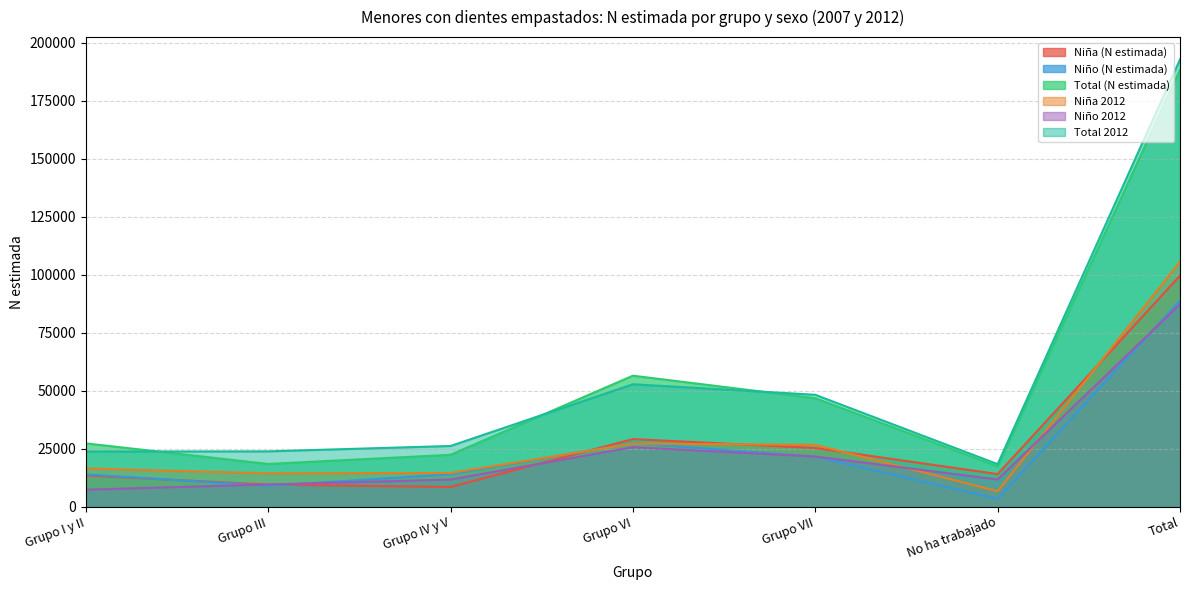

Reading left to right, what are all the values shown in this chart?

Niña (N estimada): Grupo I y II=13380	Grupo III=9443	Grupo IV y V=8418	Grupo VI=29075	Grupo VII=25228	No ha trabajado=13982	Total=99526
Niño (N estimada): Grupo I y II=13854	Grupo III=8919	Grupo IV y V=13896	Grupo VI=27339	Grupo VII=21490	No ha trabajado=3320	Total=88819
Total (N estimada): Grupo I y II=27235	Grupo III=18362	Grupo IV y V=22314	Grupo VI=56414	Grupo VII=46718	No ha trabajado=17302	Total=188344
Niña 2012: Grupo I y II=16425	Grupo III=14293	Grupo IV y V=14459	Grupo VI=27134	Grupo VII=26607	No ha trabajado=6614	Total=105530
Niño 2012: Grupo I y II=7276	Grupo III=9495	Grupo IV y V=11645	Grupo VI=25581	Grupo VII=21571	No ha trabajado=11663	Total=87231
Total 2012: Grupo I y II=23701	Grupo III=23788	Grupo IV y V=26103	Grupo VI=52715	Grupo VII=48177	No ha trabajado=18277	Total=192761